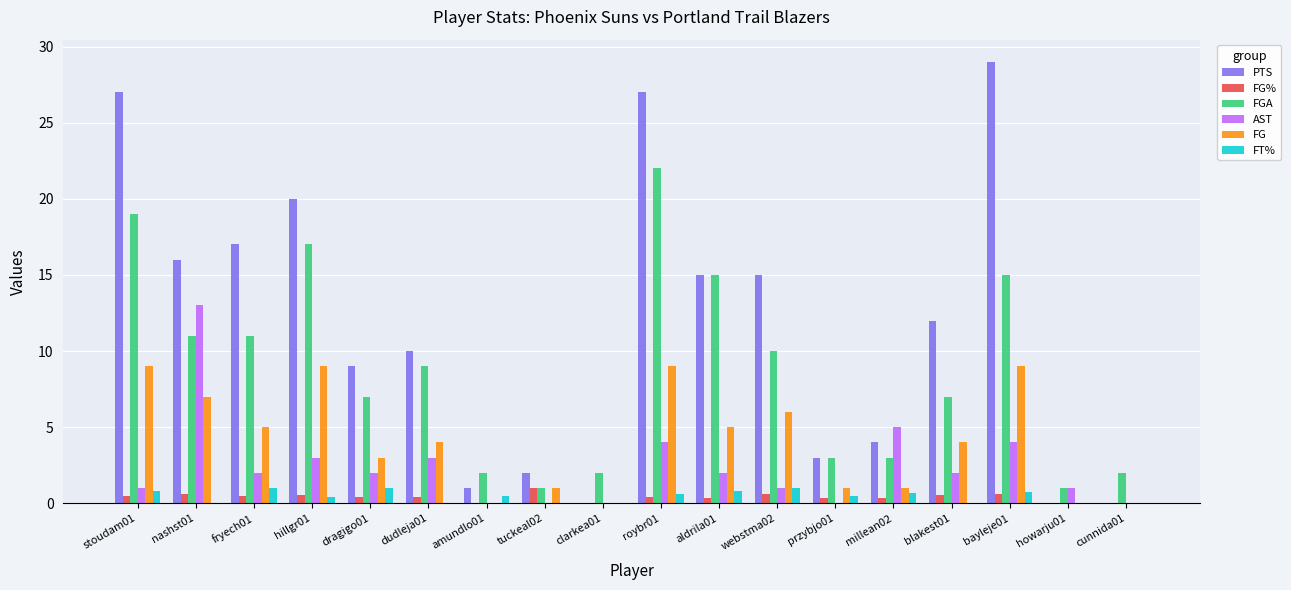

Is the value of FGA at stoudam01 greater than the value of PTS at bayleje01?

No